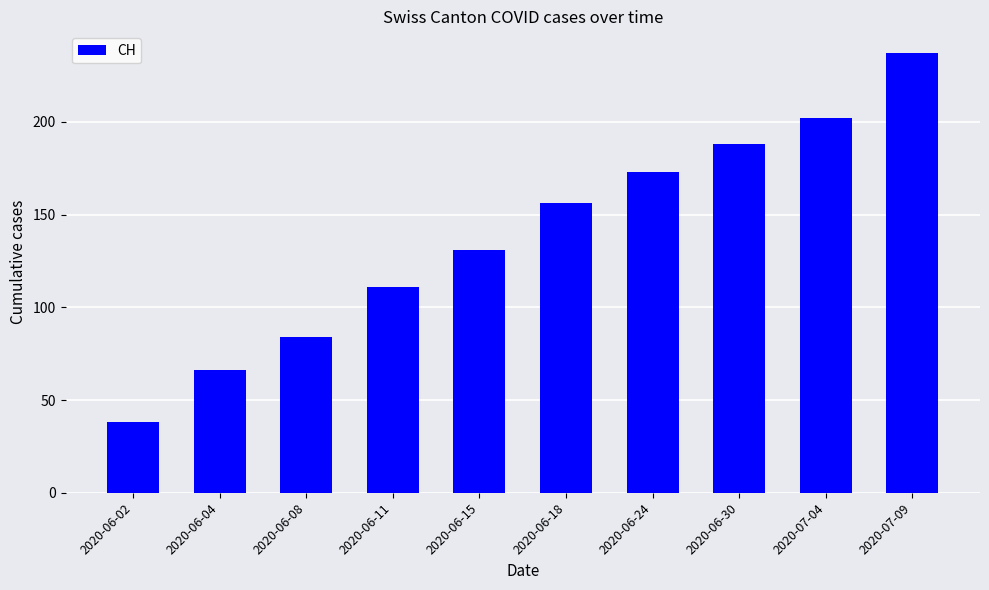

Approximately how many times larger is the value at 2020-06-24 compared to 2020-06-02?

4.6